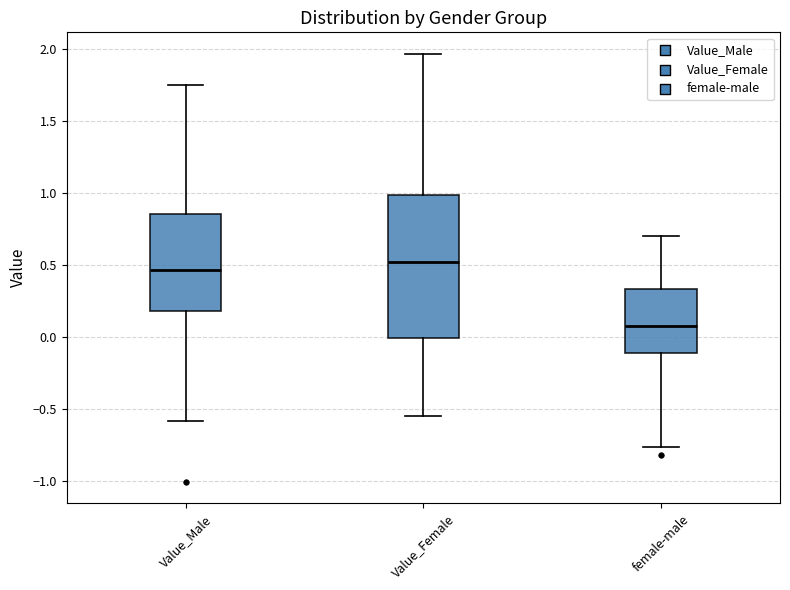

Reading left to right, transcribe this box plot: for each box, give where its median line is, the range the box spans, and where its two whiskers end, as read against the y-axis. The values are not printed on the chart, so give them approximately, as read against the axis.

Value_Male: median 0.45, box 0.20 to 0.85, whiskers -0.60 to 1.75
Value_Female: median 0.50, box 0.00 to 1.00, whiskers -0.55 to 1.95
female-male: median 0.10, box -0.10 to 0.35, whiskers -0.75 to 0.70